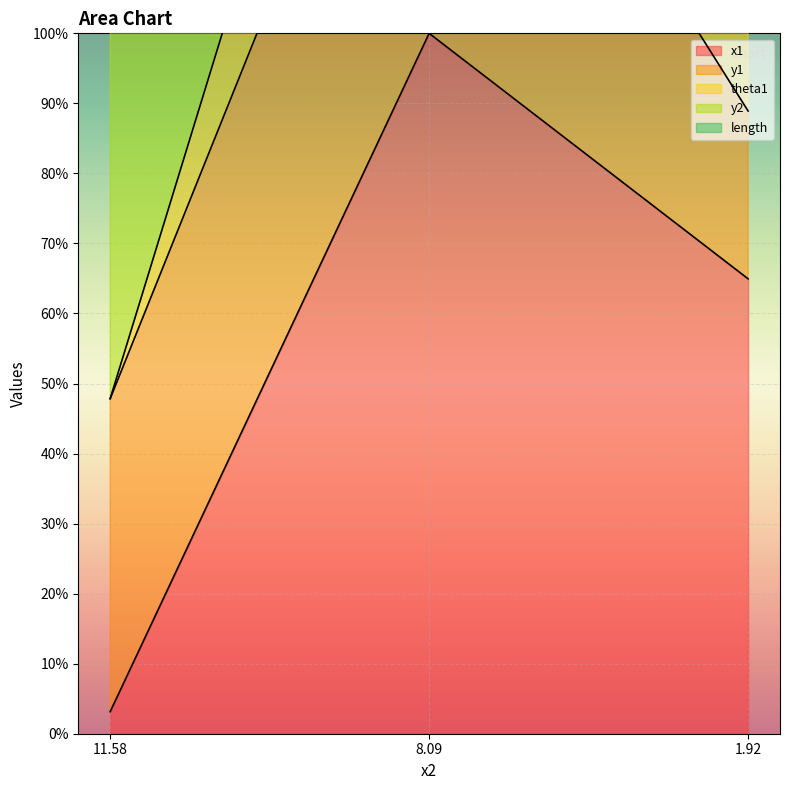

What is the maximum value for x1?

100.0